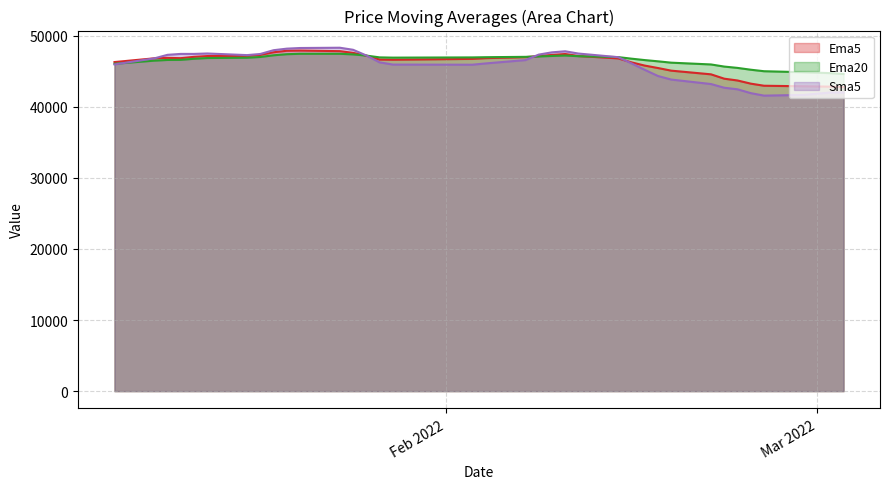

What is the greatest value displayed?

48320.0